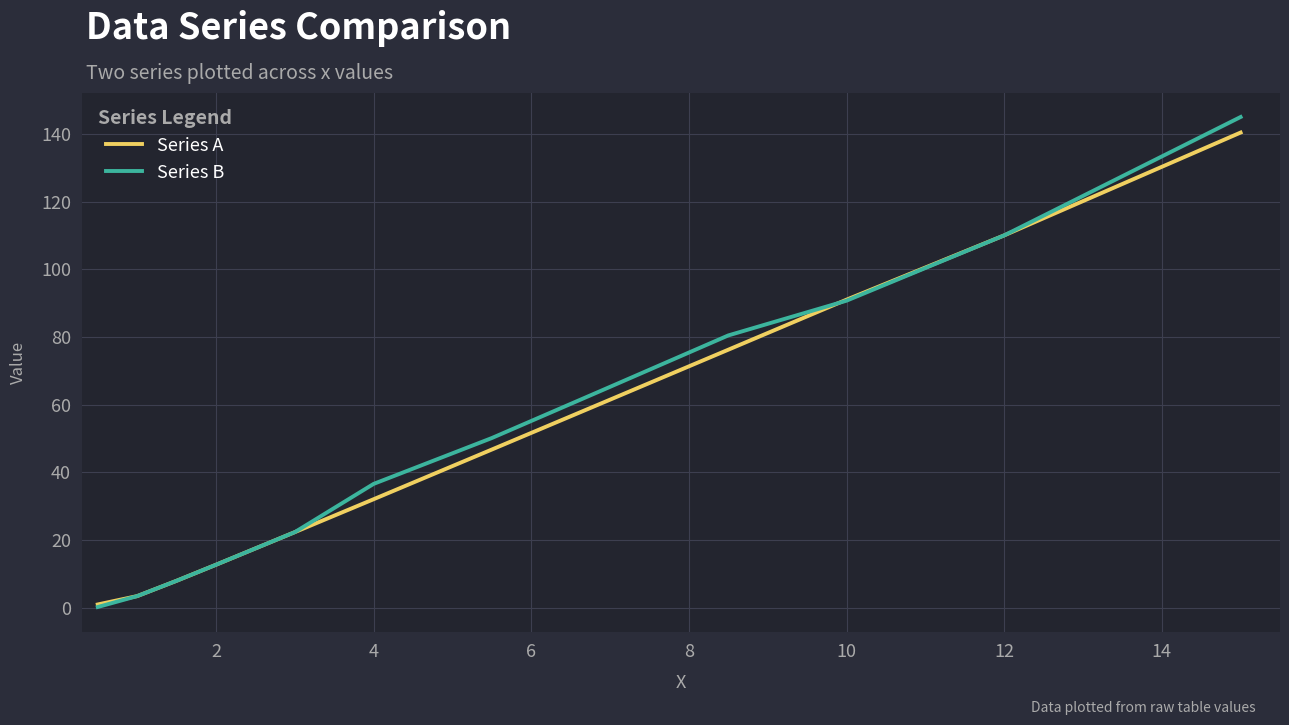

How many values in the Series B series are below 50?

6